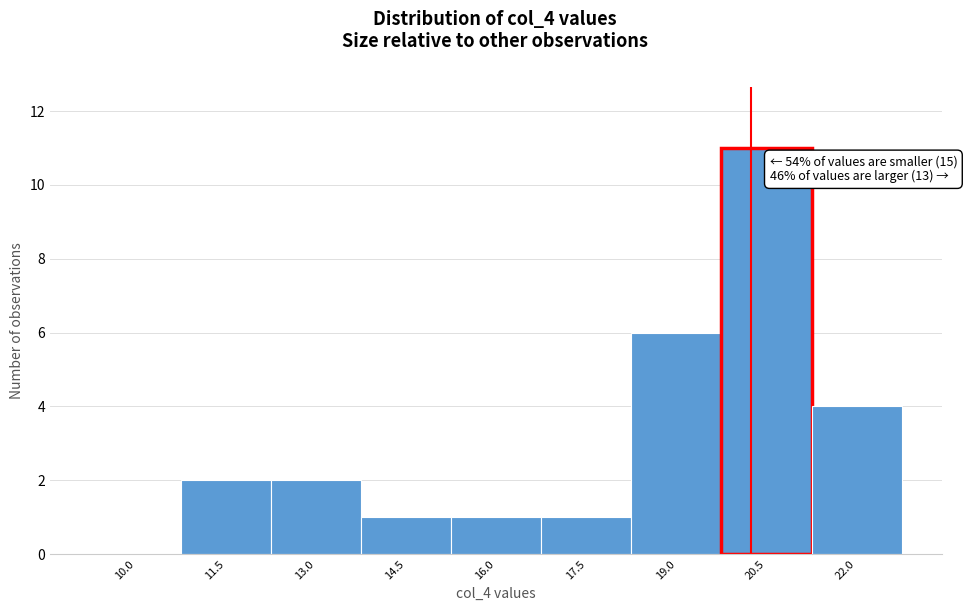

Reading right to left, extract all data points from this chart.

22.0=4	20.5=11	19.0=6	17.5=1	16.0=1	14.5=1	13.0=2	11.5=2	10.0=0